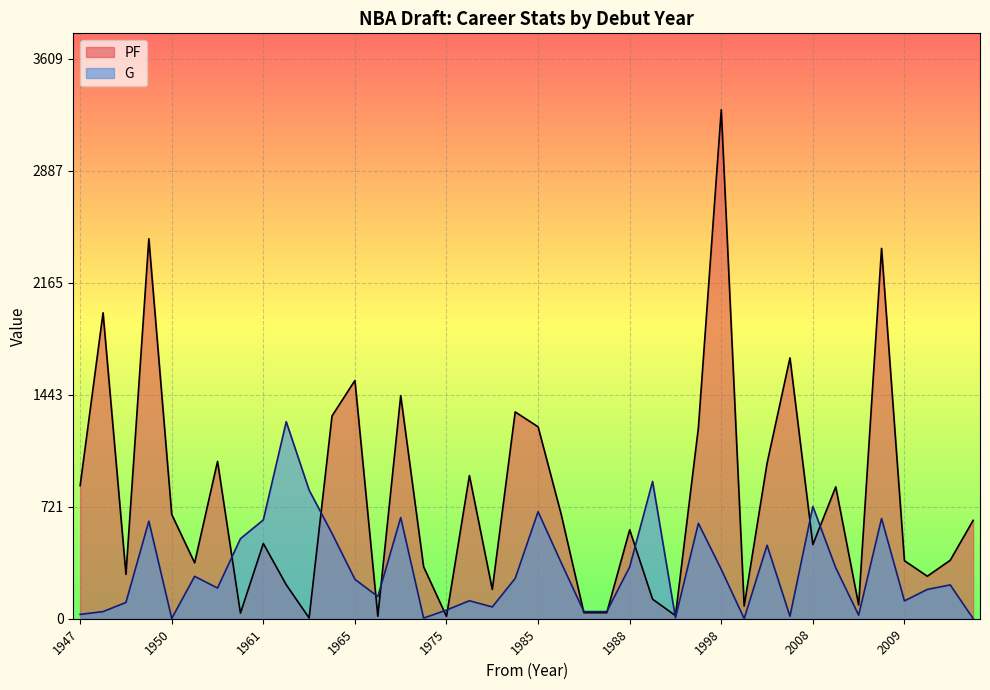

Is it true that PF equals 374 at 2009?

True